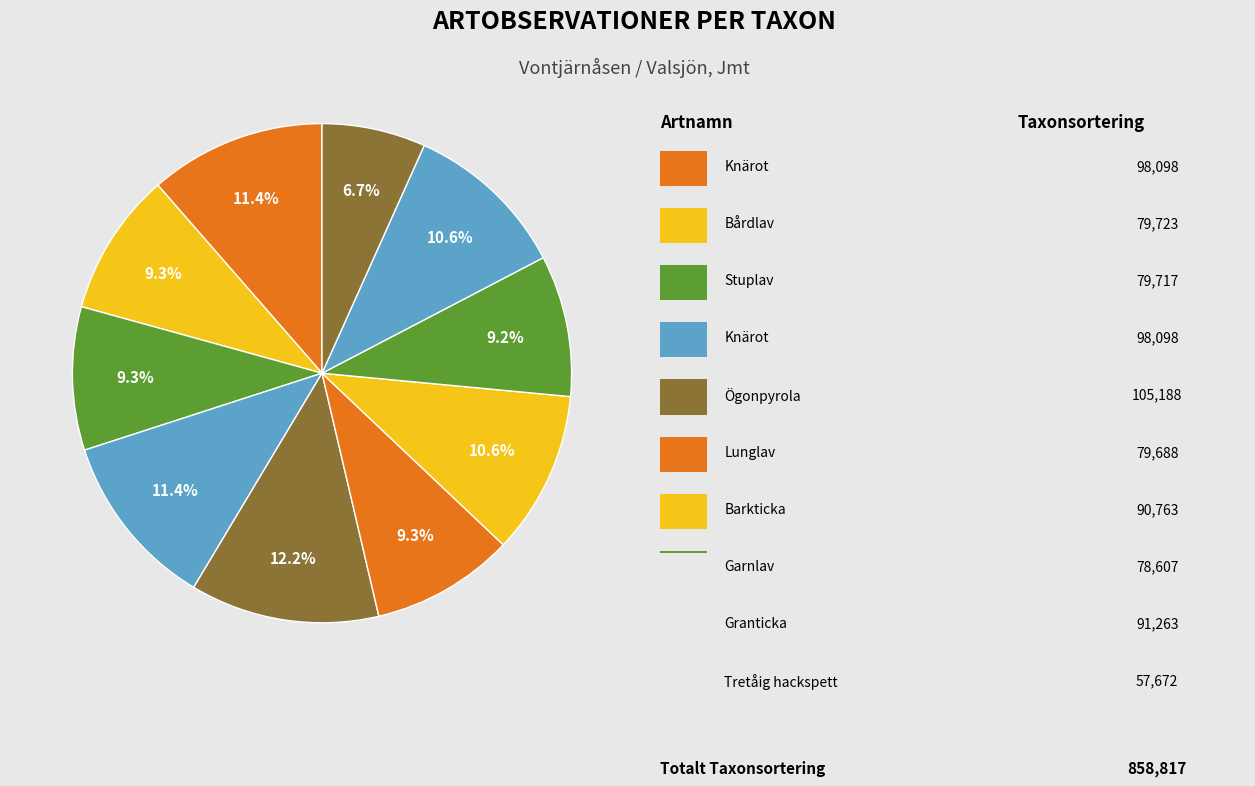

Count the number of slices in the pie.

10